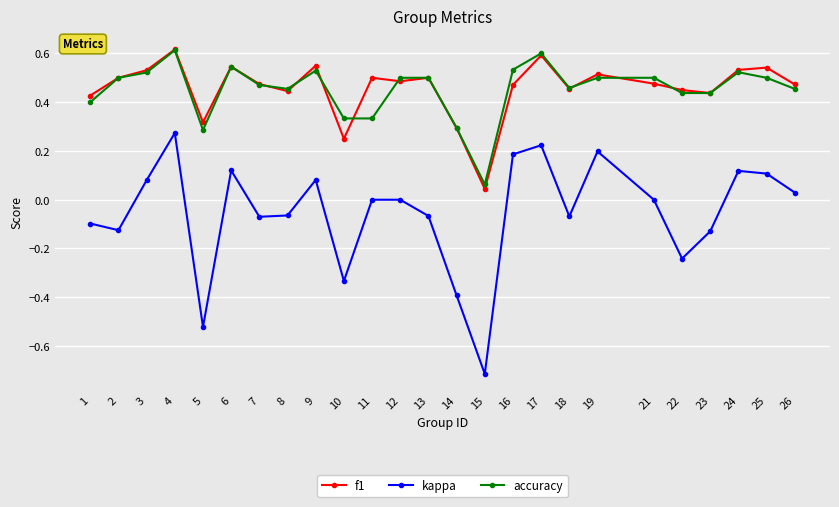

What is the total value across all series at 18?

0.8